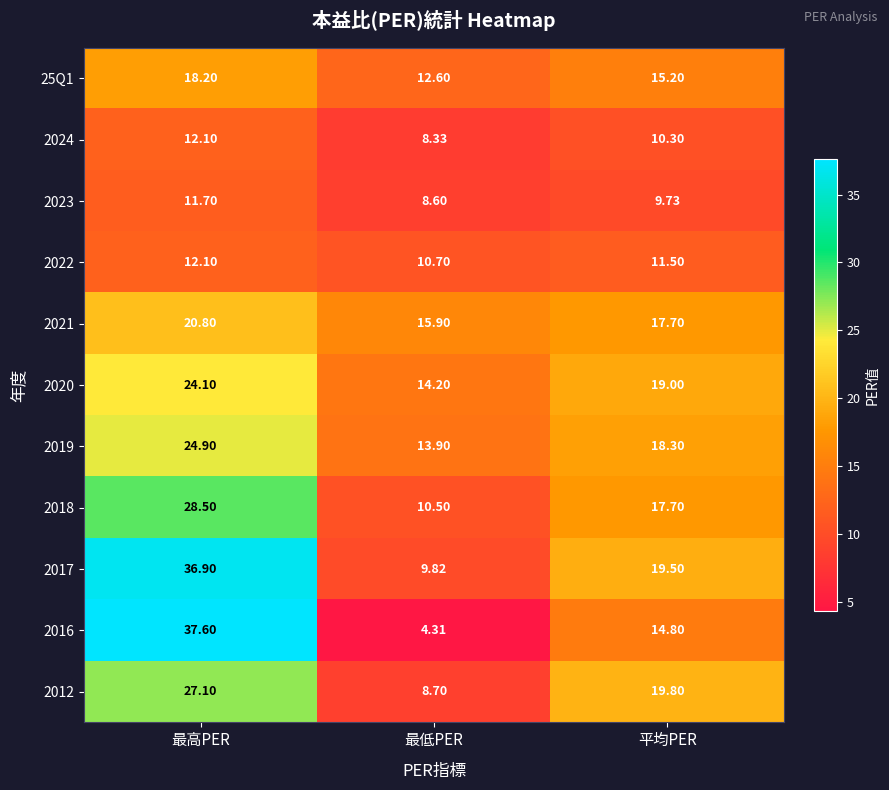

List the labels in order of 25Q1 value, smallest first.

最低PER, 平均PER, 最高PER